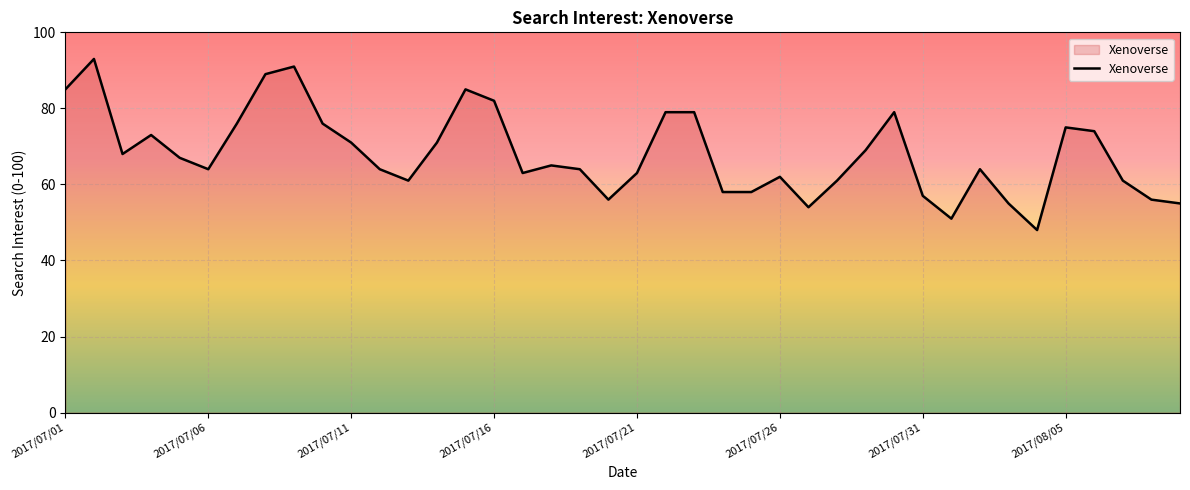

What is the difference between the maximum and minimum values?

45